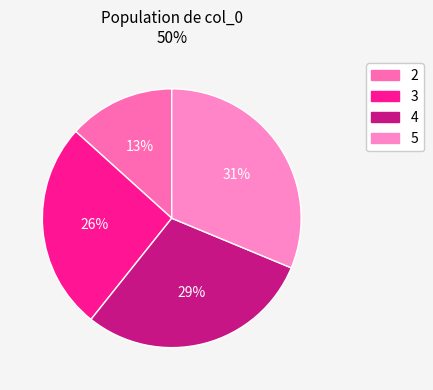

Count the number of slices in the pie.

4